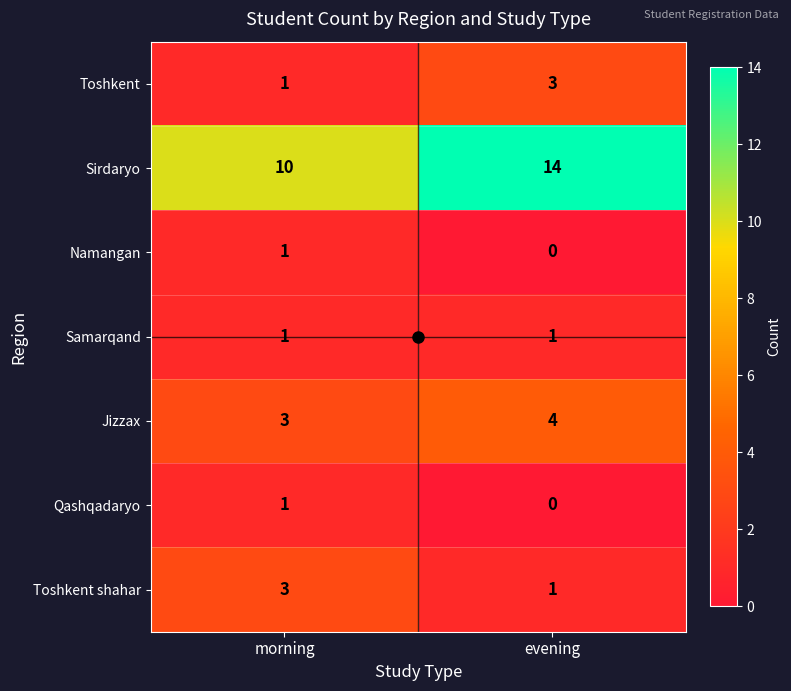

How many data points in Jizzax are less than 4?

1